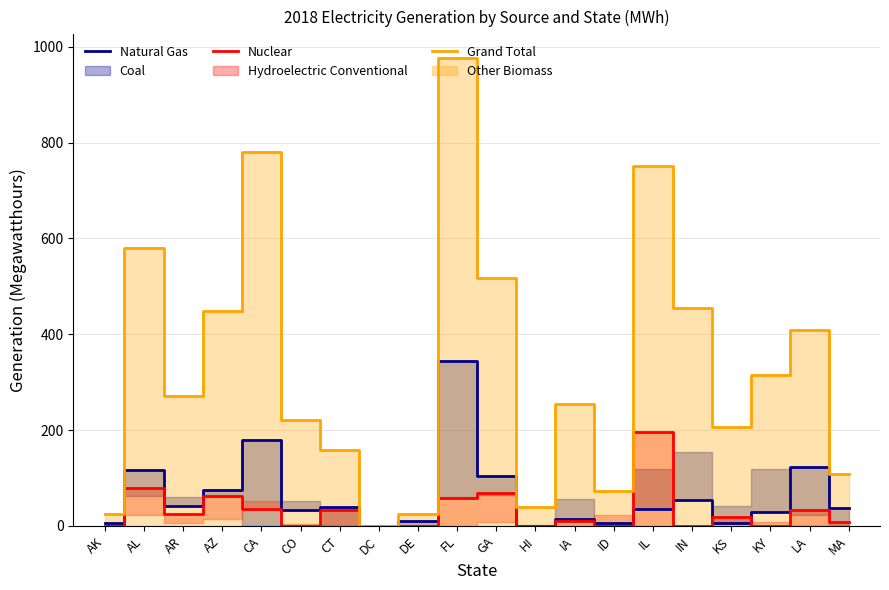

What is the maximum value shown in the chart?

977.0